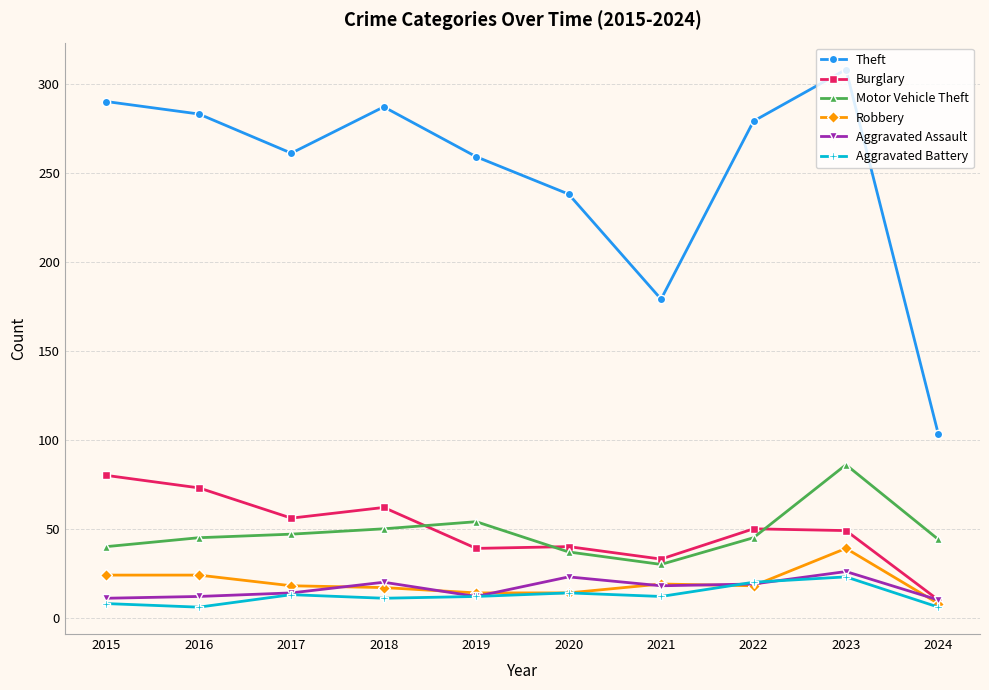

What is the average value of the Motor Vehicle Theft series?

48